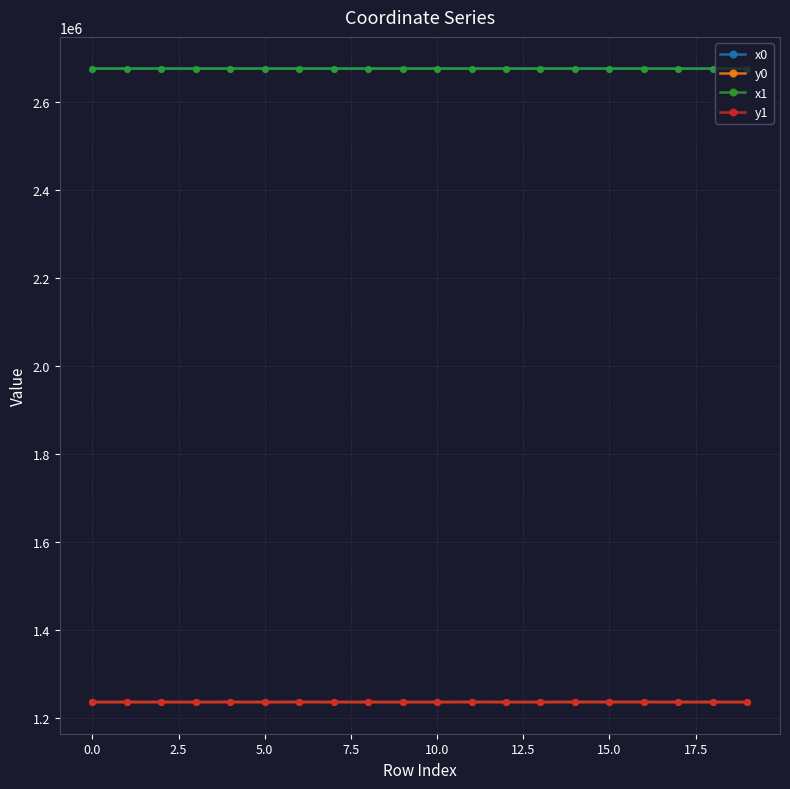

True or false: y0 and x1 intersect in this chart.

False